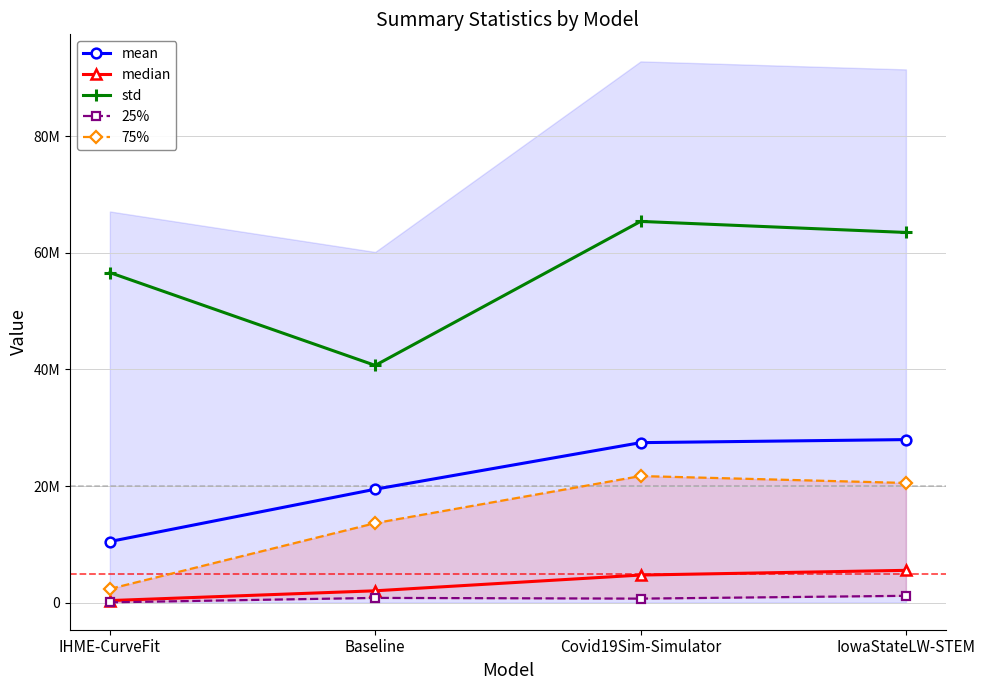

Reading right to left, transcribe all the data shown in this chart.

mean: 27961535.2	27438419.6	19452777.3	10480410.6
median: 5541316.0	4732233.8	2035106.0	355640.9
std: 63482153.8	65376559.2	40684693.5	56601590.0
25%: 1174622.5	692762.7	817393.5	52678.4
75%: 20526912.5	21711517.3	13637432.1	2359464.2